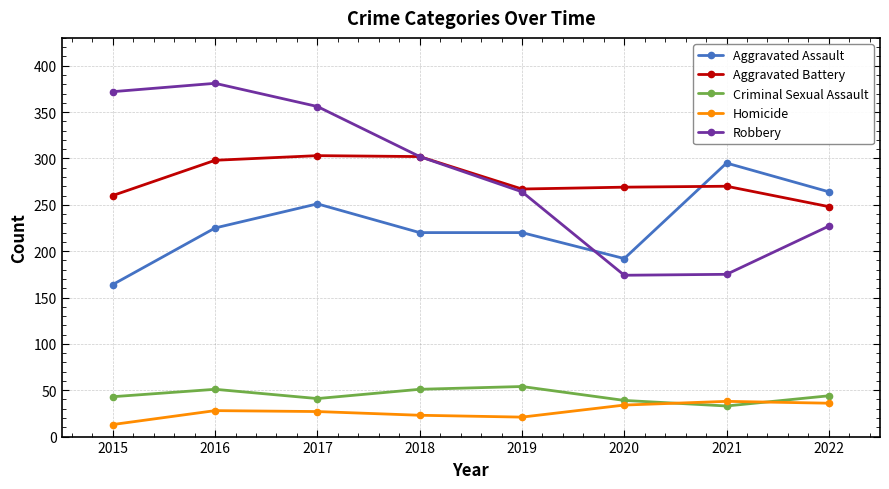

Is the value of Robbery at 2021 greater than the value of Homicide at 2022?

Yes